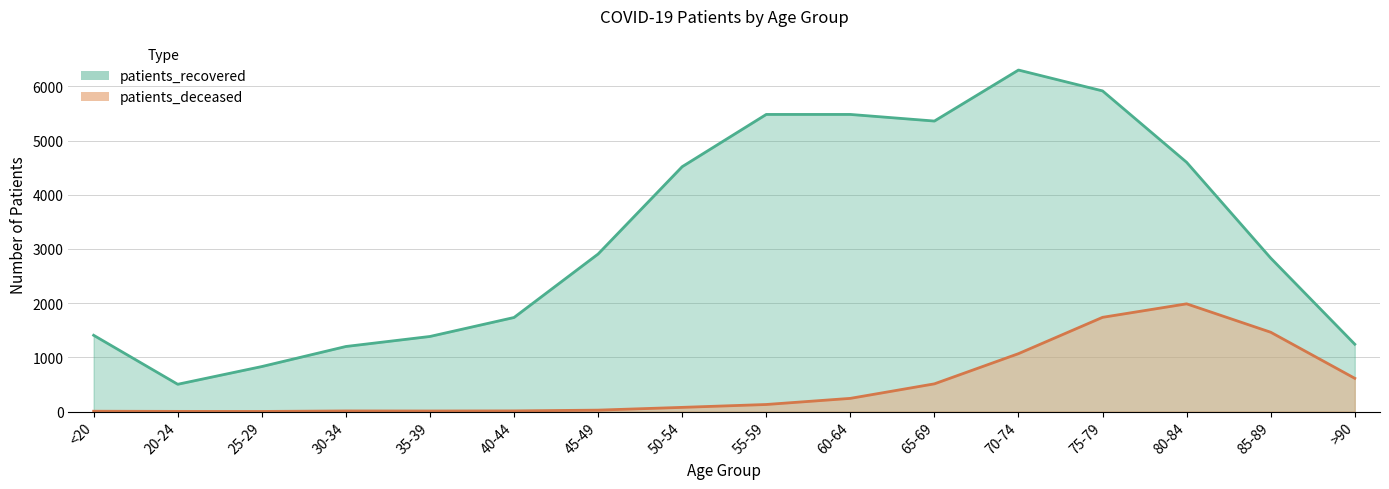

What are all the series names shown in the legend?

patients_deceased, patients_recovered